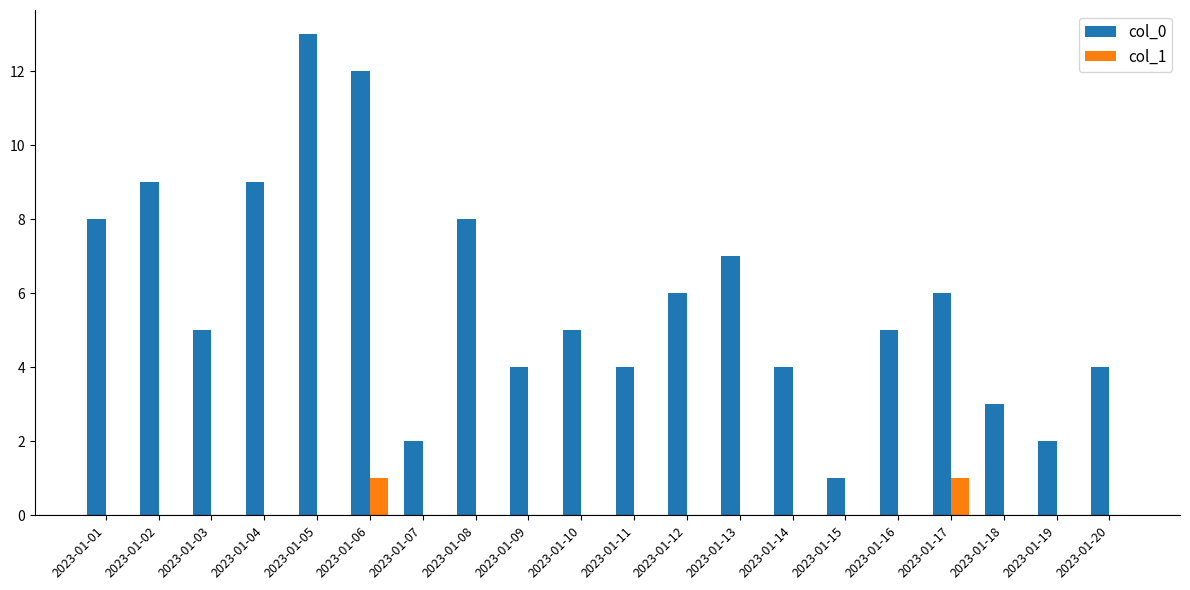

What are all the series names shown in the legend?

col_0, col_1